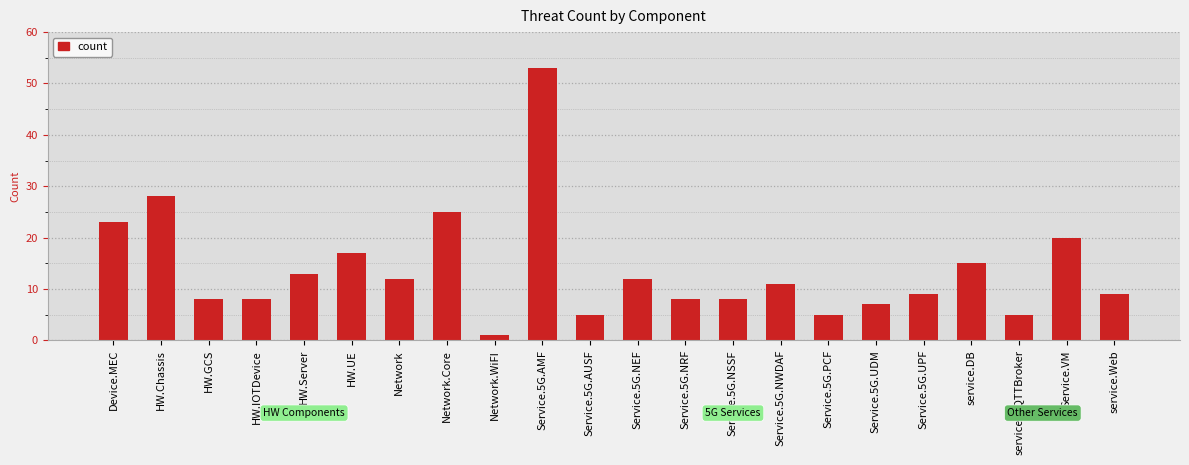

What is the ratio of the value at Service.5G.NWDAF to the value at Service.5G.AMF?

0.2